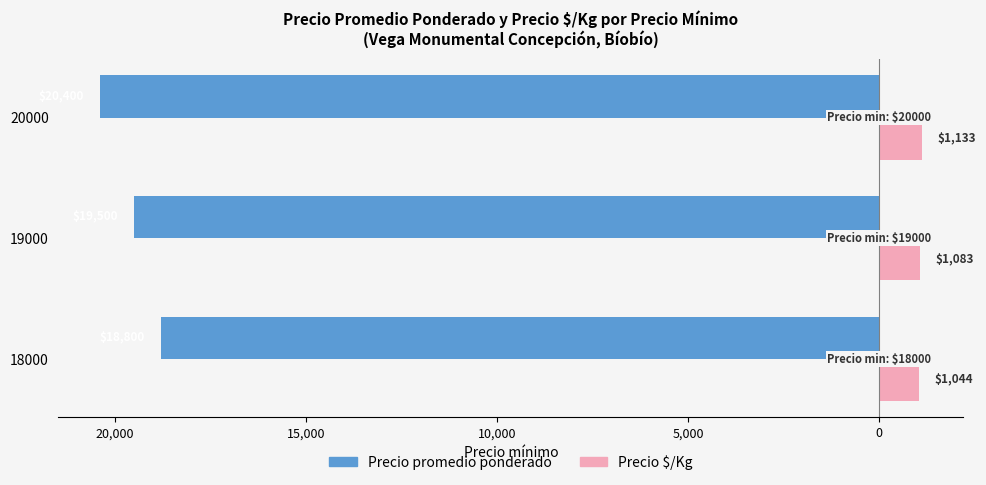

What is the difference between the maximum and minimum values in the Precio $/Kg series?

89